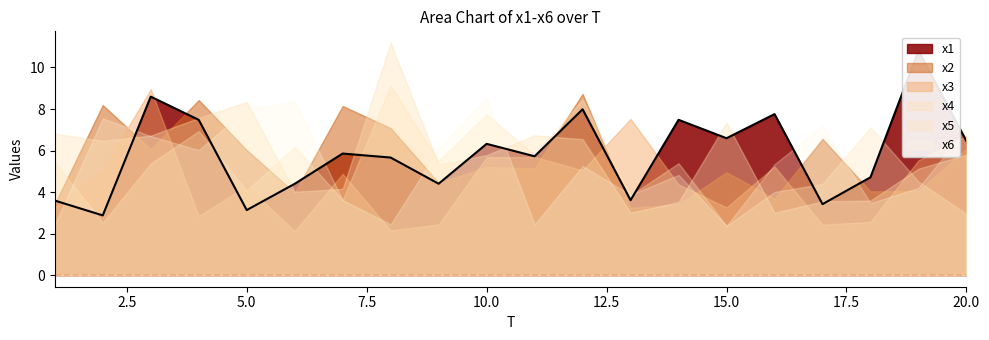

Which series has the widest spread of values?

x4